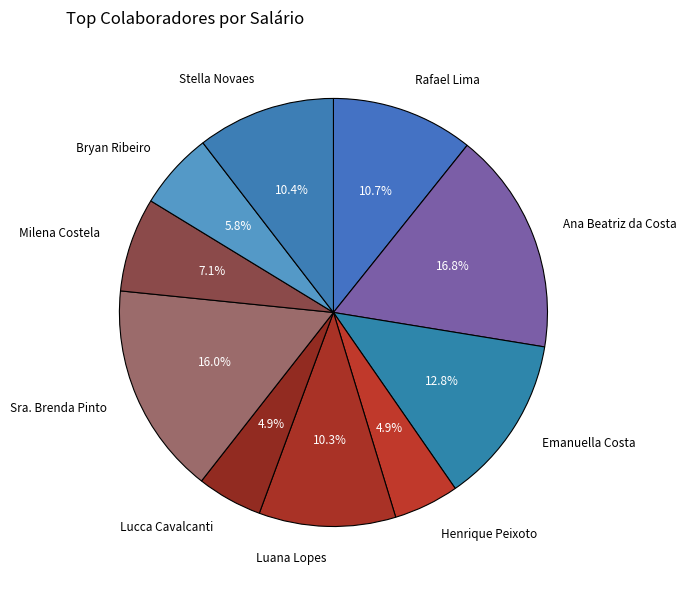

Is there a majority slice in this chart?

No